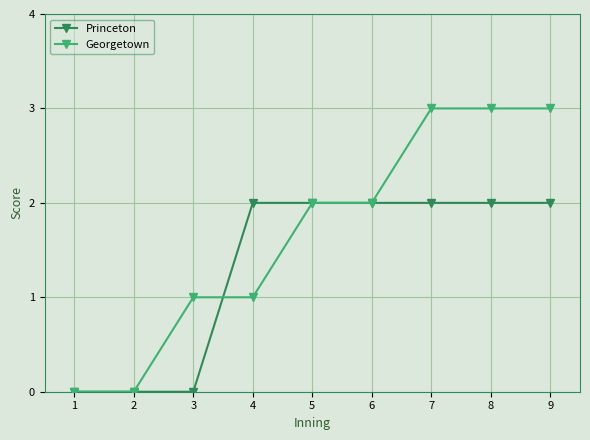

Reading left to right, extract all data points from this chart.

Princeton: 1=0	2=0	3=0	4=2	5=2	6=2	7=2	8=2	9=2
Georgetown: 1=0	2=0	3=1	4=1	5=2	6=2	7=3	8=3	9=3